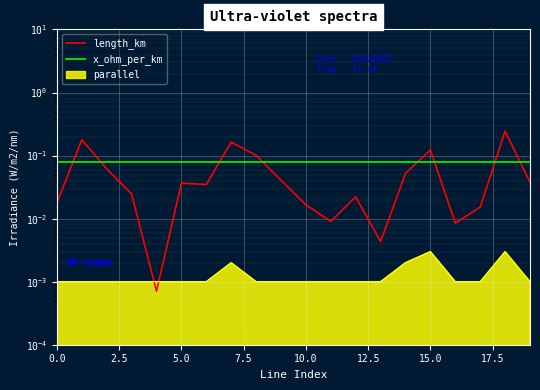

True or false: x_ohm_per_km has a value of 0.1 at 17.5.

False